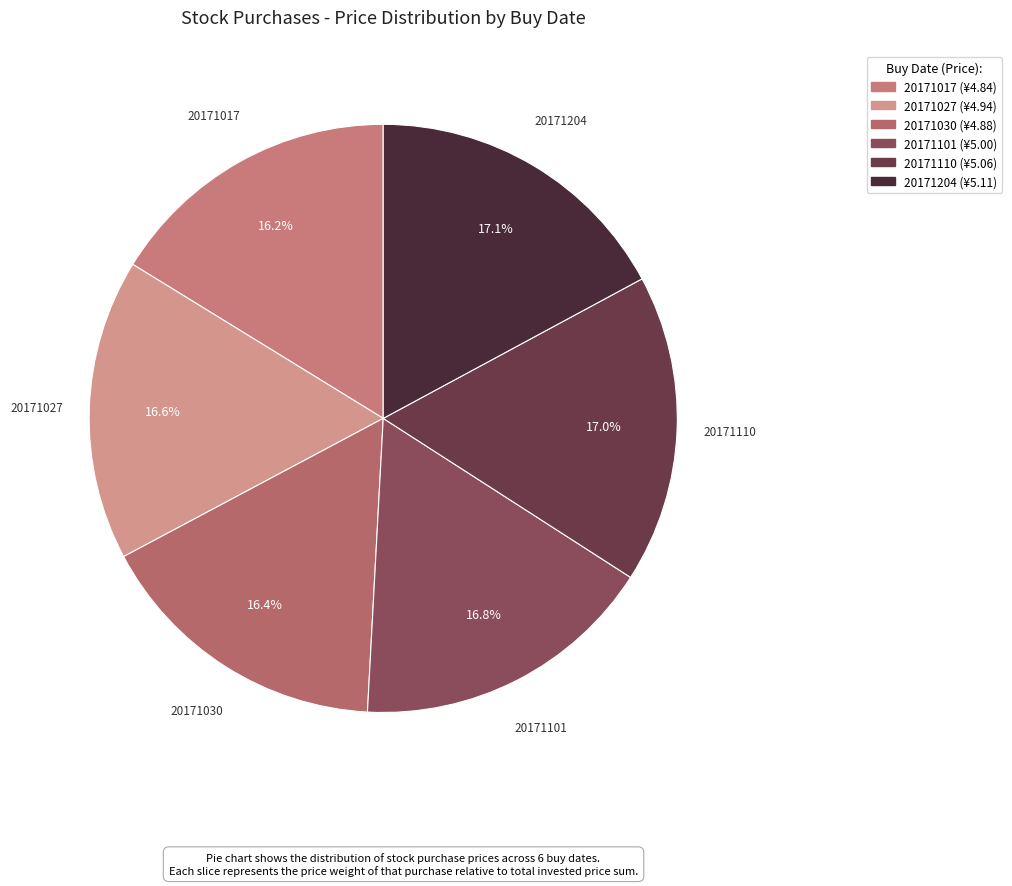

Is it true that 20171204 is 23% of the pie?

False